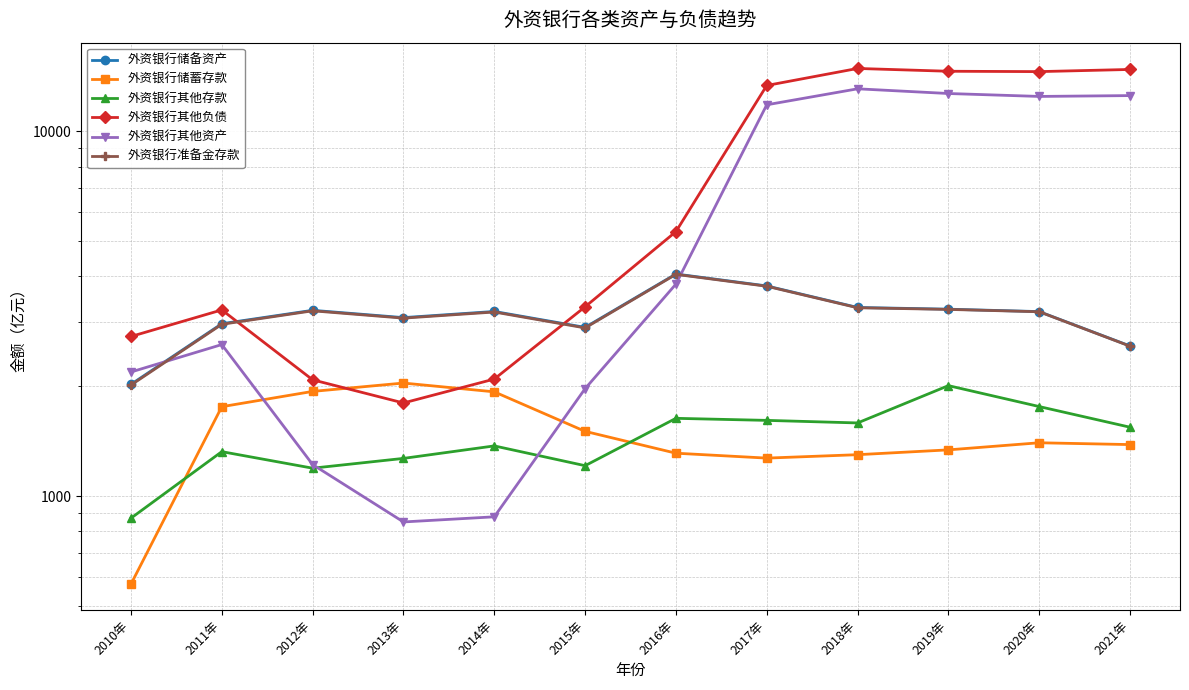

How many interior local valleys does the 外资银行其他负债 series have?

2